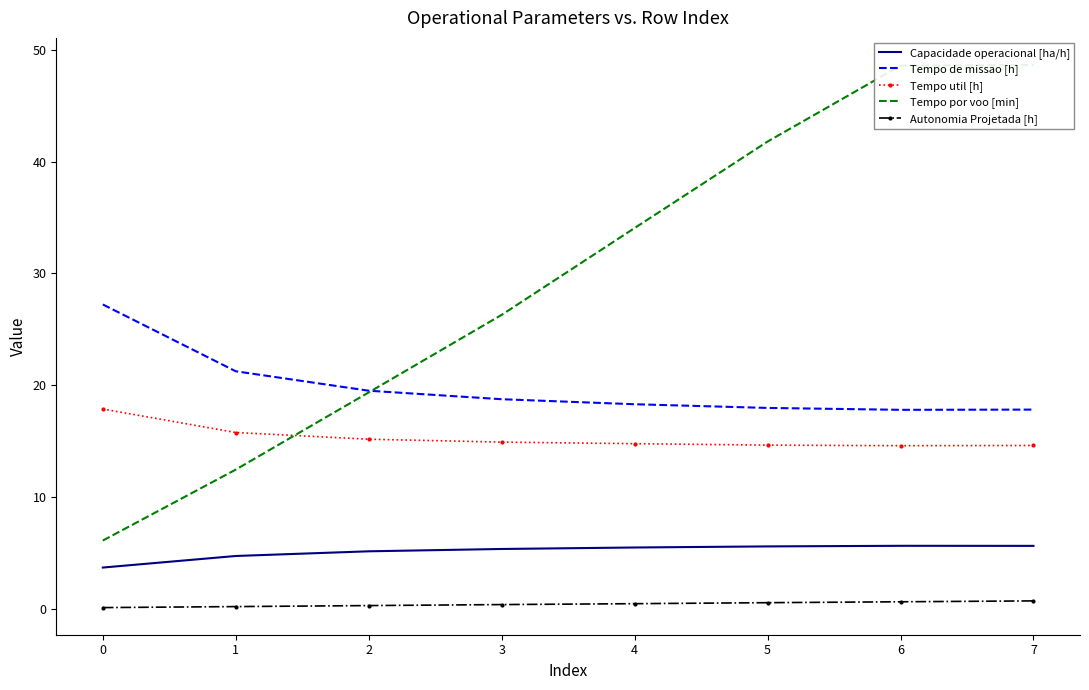

Is it true that Tempo por voo [min] equals 19.4 at 2?

True